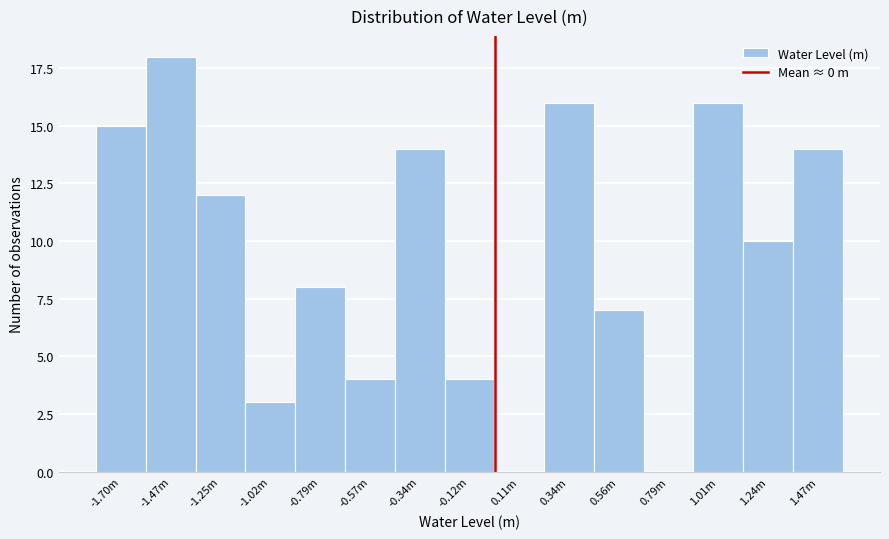

Reading right to left, extract all data points from this chart.

1.47m=14	1.24m=10	1.01m=16	0.79m=0	0.56m=7	0.34m=16	0.11m=0	-0.12m=4	-0.34m=14	-0.57m=4	-0.79m=8	-1.02m=3	-1.25m=12	-1.47m=18	-1.70m=15